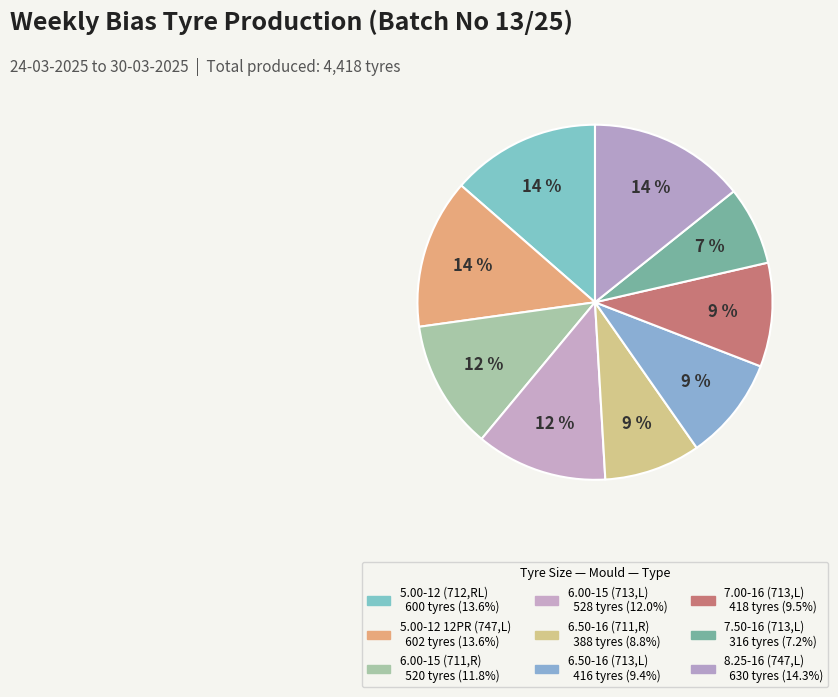

Rank the categories by value from highest to lowest.

8.25-16 (747,L), 5.00-12 12PR (747,L), 5.00-12 (712,RL), 6.00-15 (713,L), 6.00-15 (711,R), 7.00-16 (713,L), 6.50-16 (713,L), 6.50-16 (711,R), 7.50-16 (713,L)